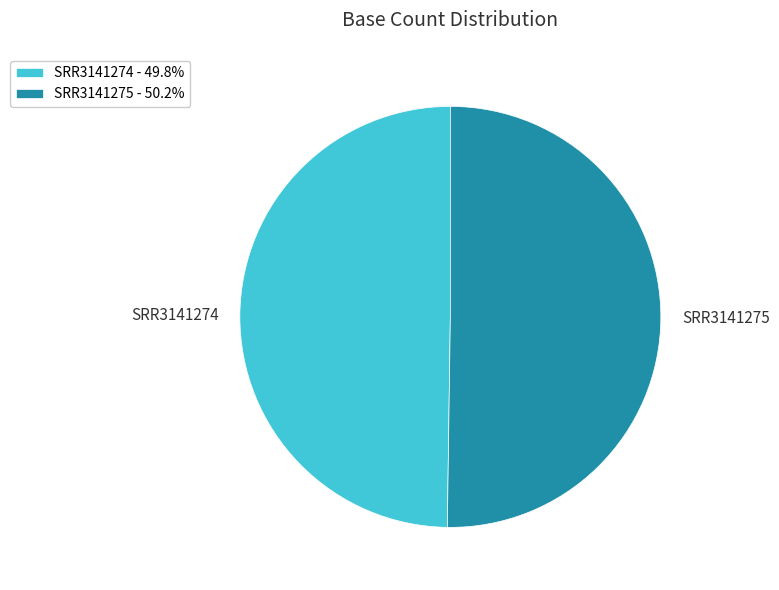

Combined, do SRR3141274 and SRR3141275 account for over 50%?

Yes